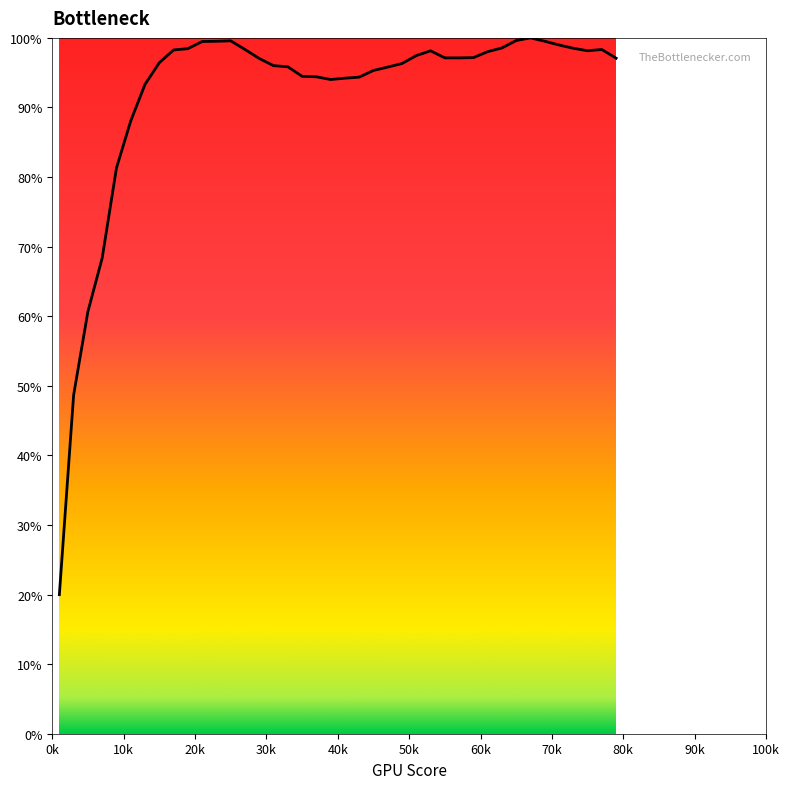

What is the smallest value displayed?

20.0